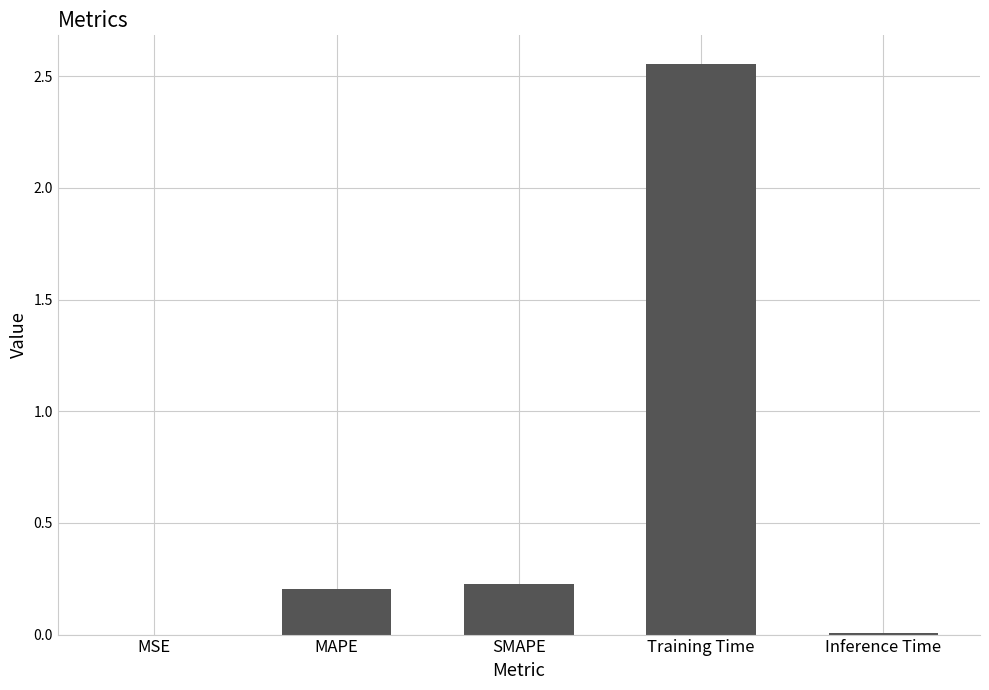

Approximately how many times larger is the value at MAPE compared to Training Time?

0.1